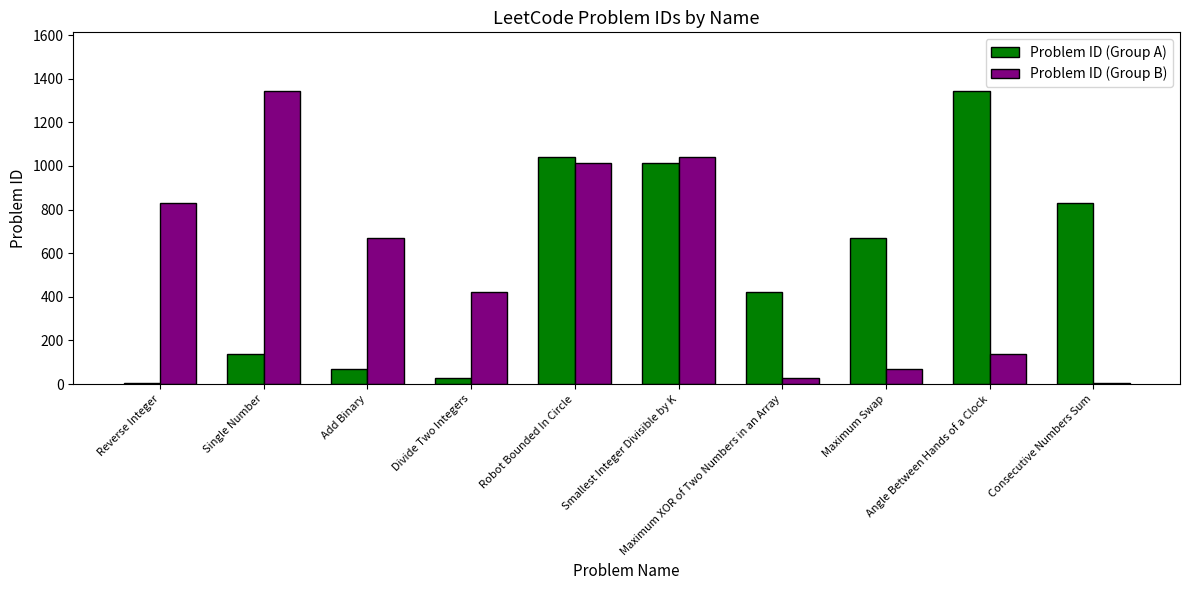

What is the value of the Problem ID (Group A) bar at the 3rd from the left?

67